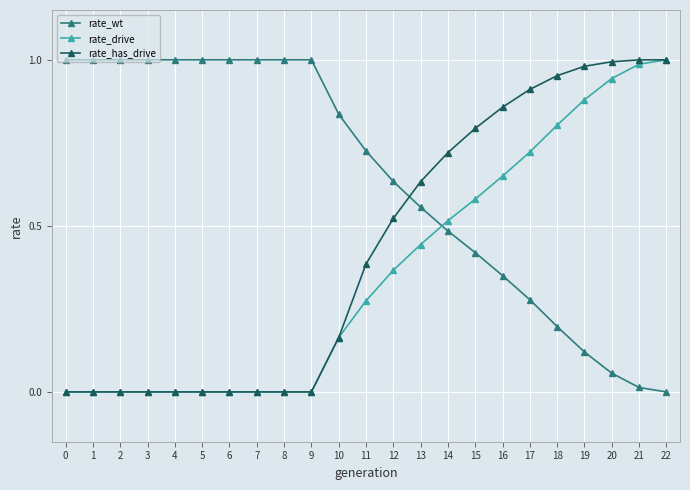

Which series changed the most between 10 and 17?

rate_has_drive